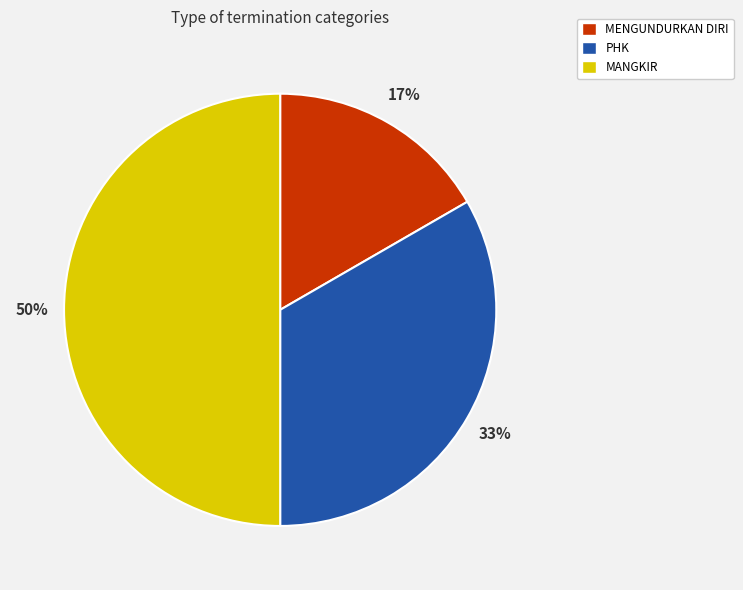

Rank the categories by value from lowest to highest.

MENGUNDURKAN DIRI, PHK, MANGKIR